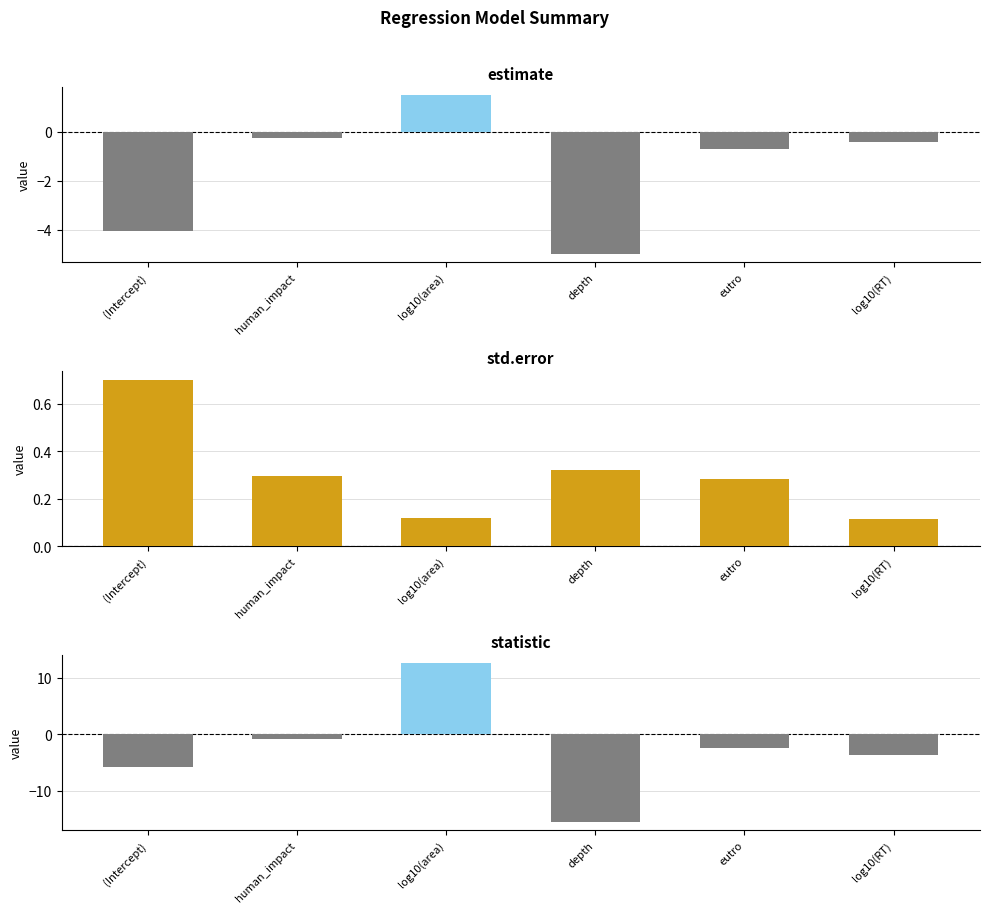

What is the difference between the maximum and minimum values in the estimate series?

6.5